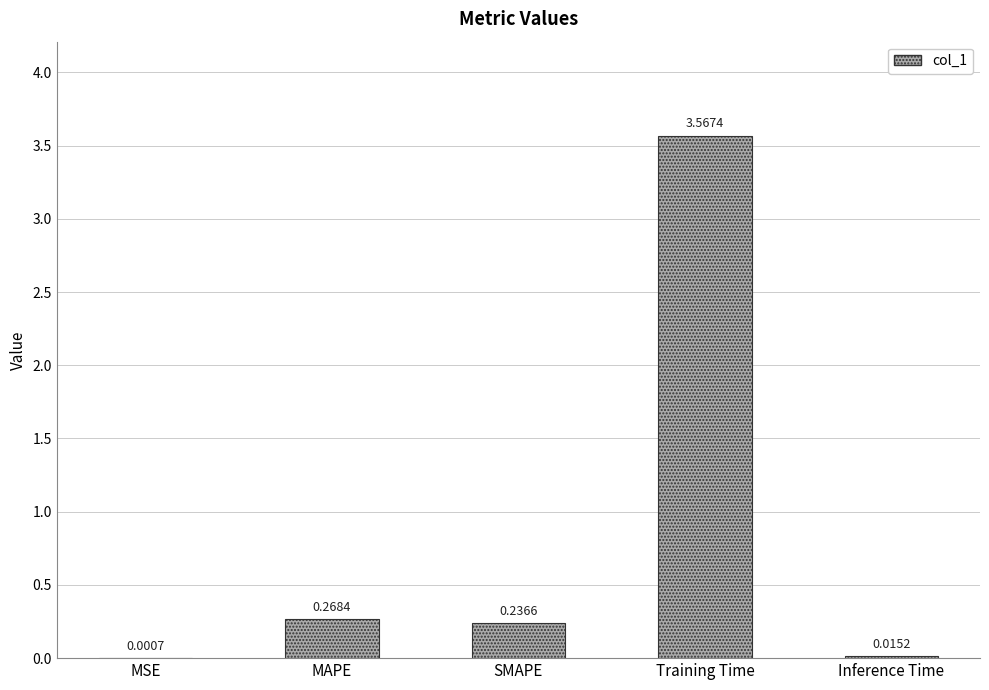

At which category does the chart reach its peak across all series?

Training Time